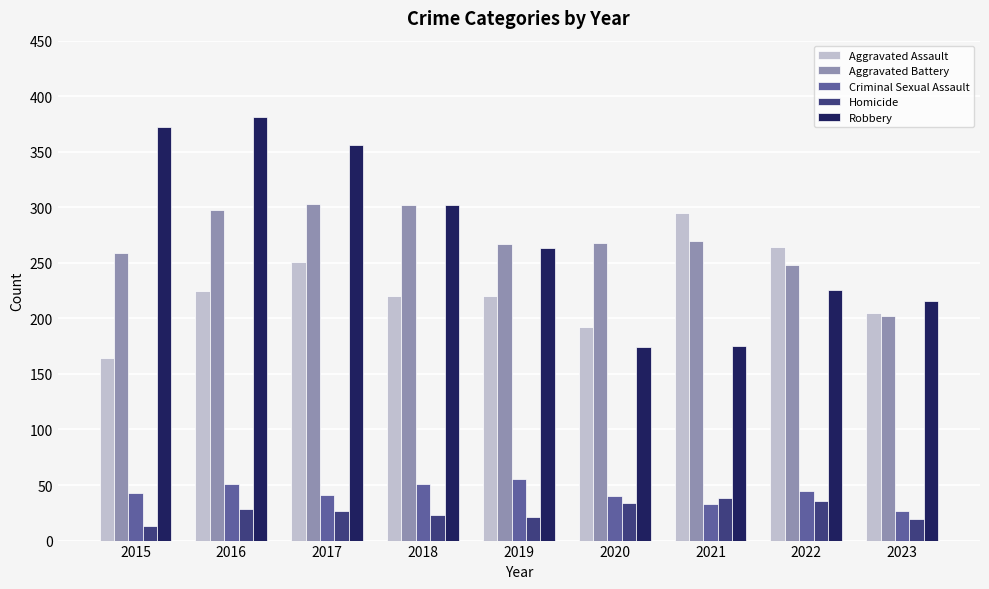

Where is Robbery nearest to the value 277?

2019